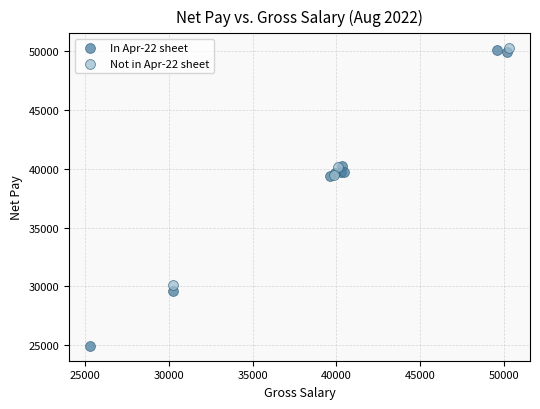

Which series contains the lowest Y value?

In Apr-22 sheet